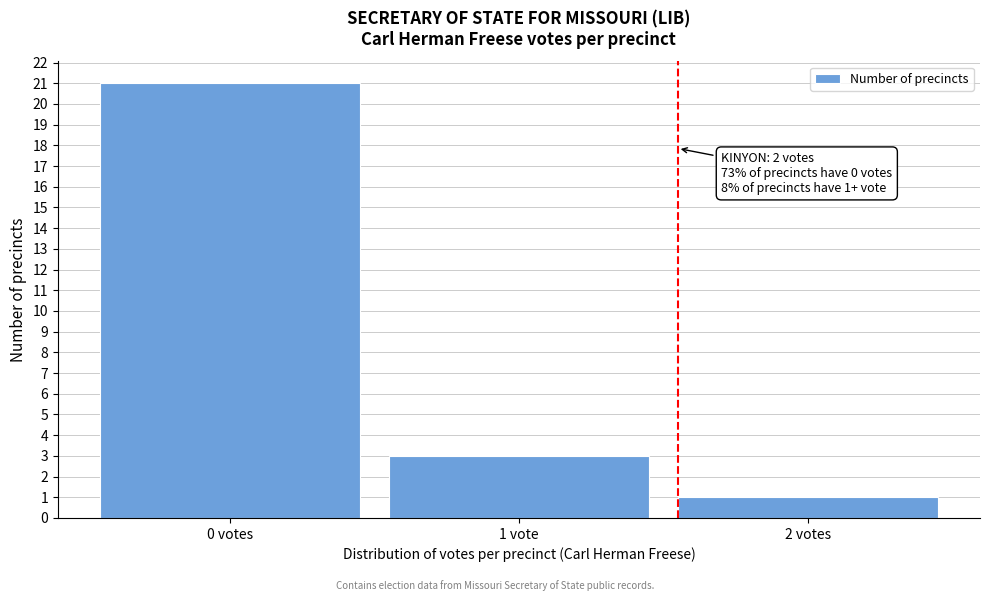

Reading left to right, transcribe all the data shown in this chart.

0 votes=21	1 vote=3	2 votes=1